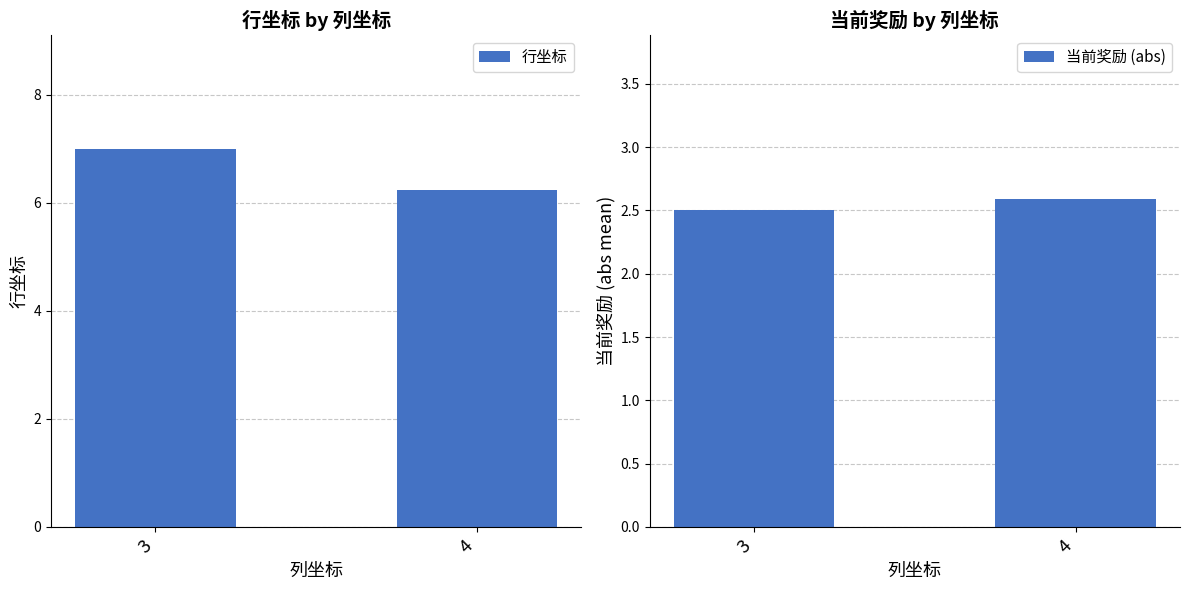

Reading left to right, extract all data points from this chart.

行坐标: 7.0	6.2
当前奖励 (abs): 2.5	2.6